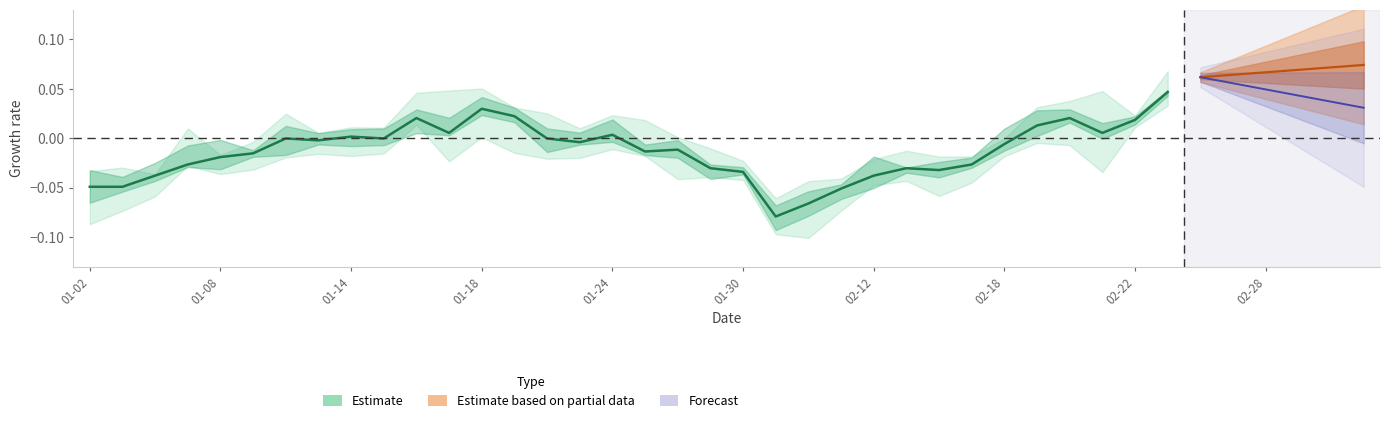

Is it true that the value at 27 is -0.0?

True